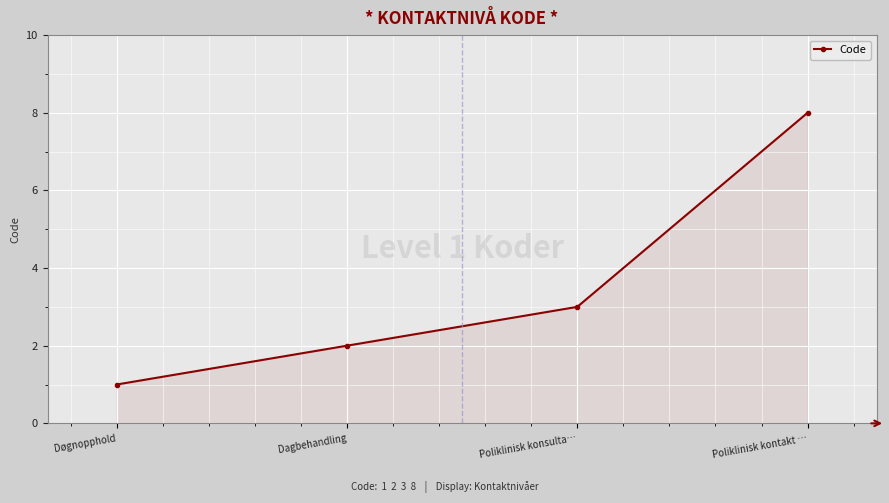

List the labels in order of value, largest first.

Poliklinisk kontakt …, Poliklinisk konsulta…, Dagbehandling, Døgnopphold